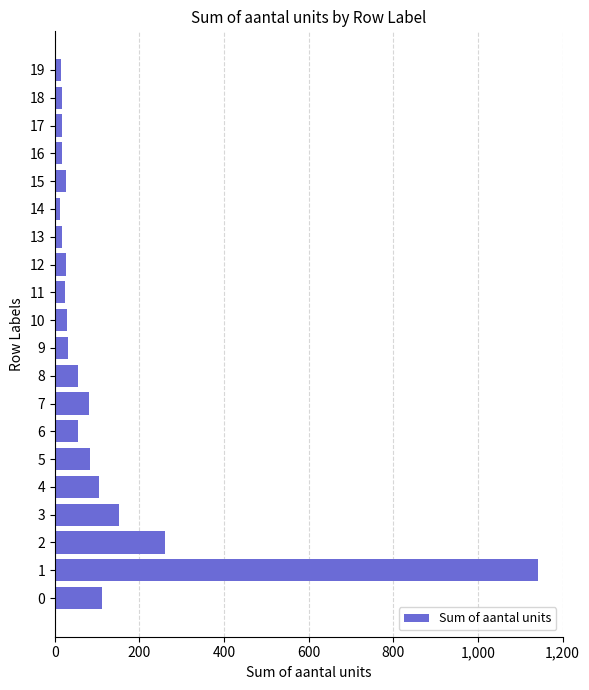

How many data points does each series have?

20